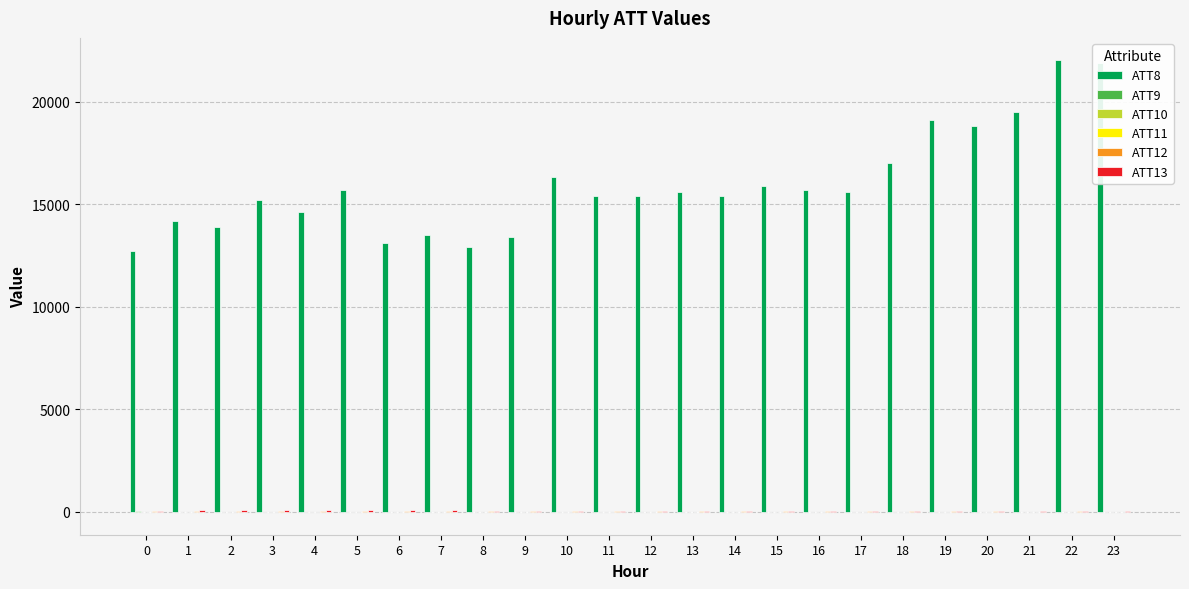

Which series has the largest total across all categories?

ATT8